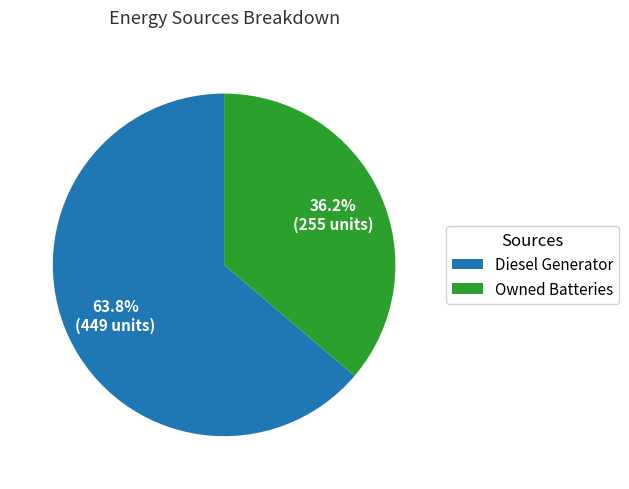

Which slice is the smallest?

Owned Batteries